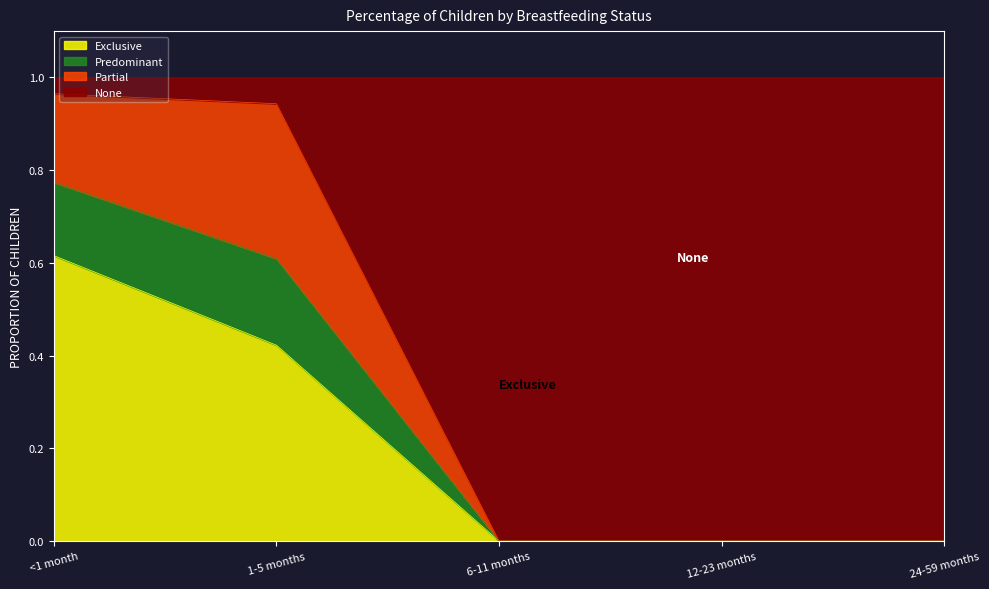

Is it true that Exclusive equals 0.0 at 6-11 months?

True